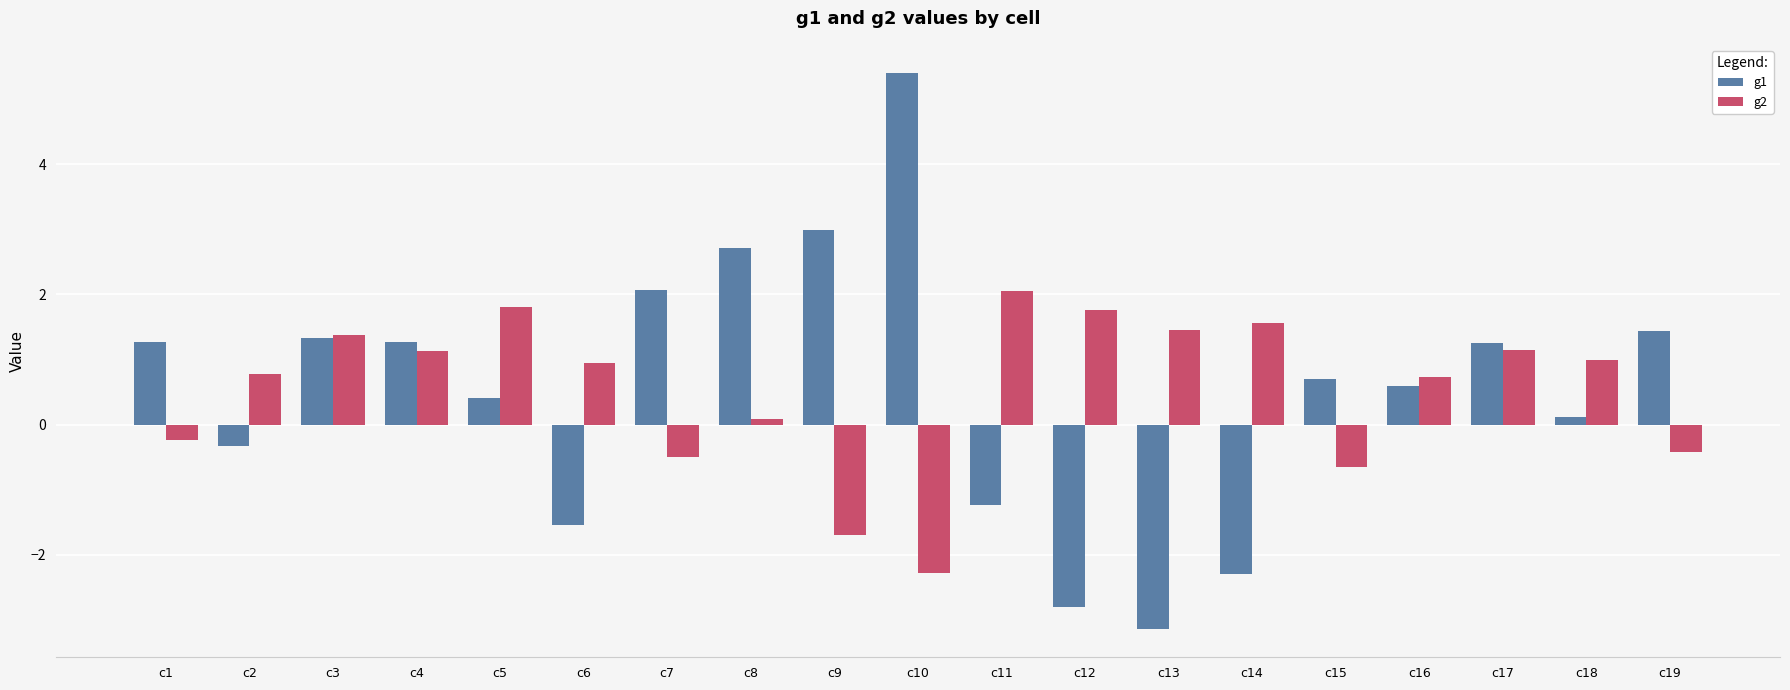

What is the value of the g1 bar at the 3rd from the left?

1.3